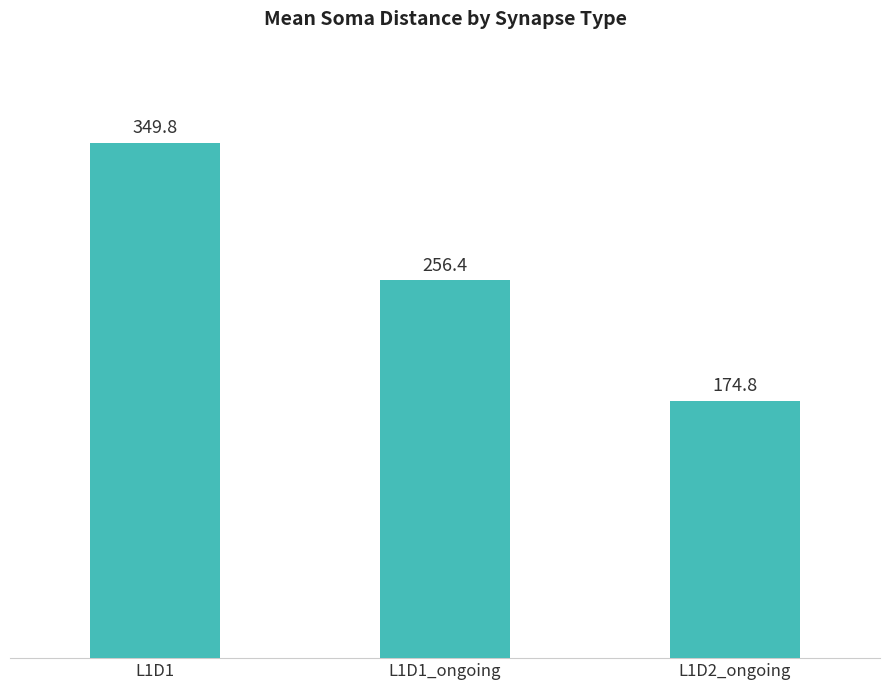

Is it true that the value at L1D1 is 73.3?

False